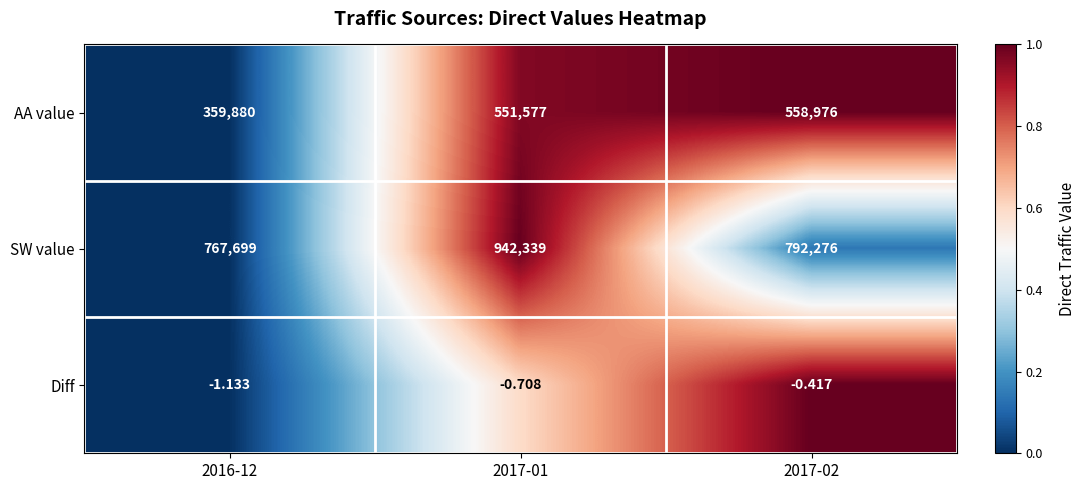

Between 2016-12 and 2017-02, which series saw the biggest shift?

AA value